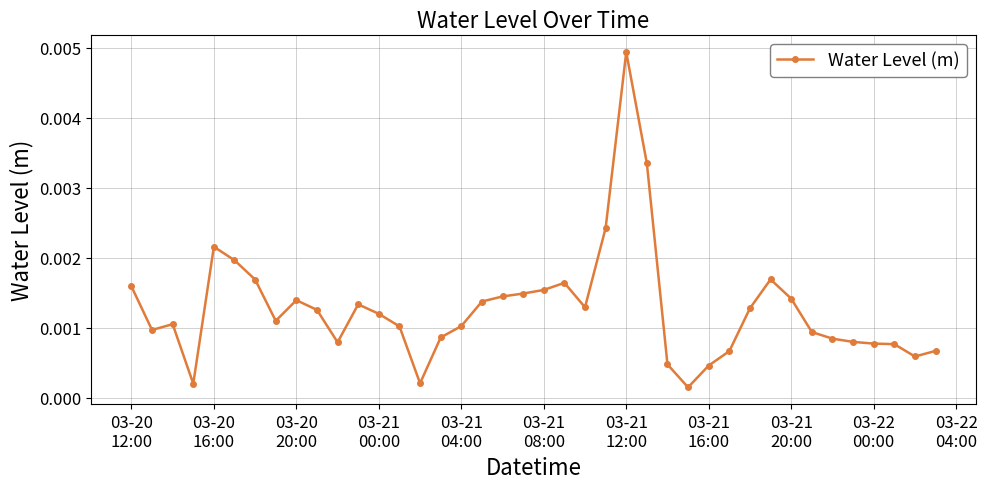

True or false: the data has more than 1 interior local peaks.

True